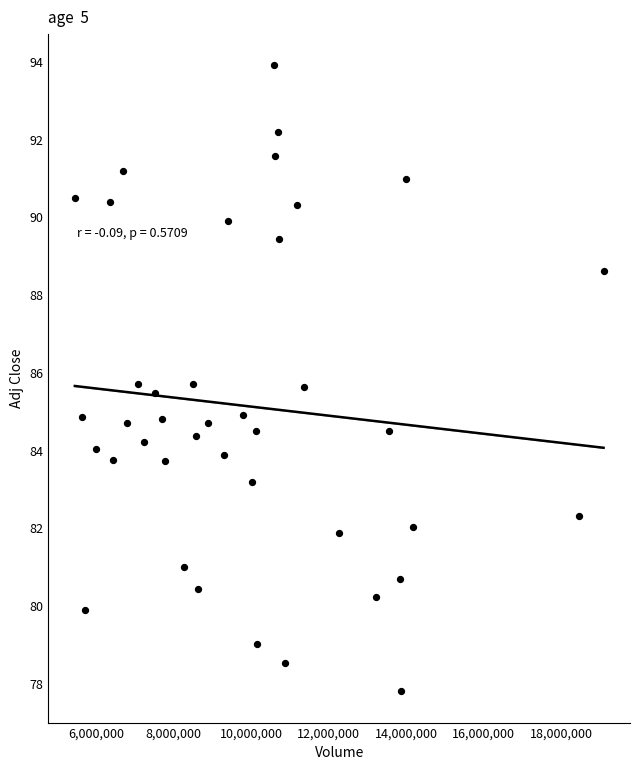

What is the range of Y values (max minus min)?

16.1